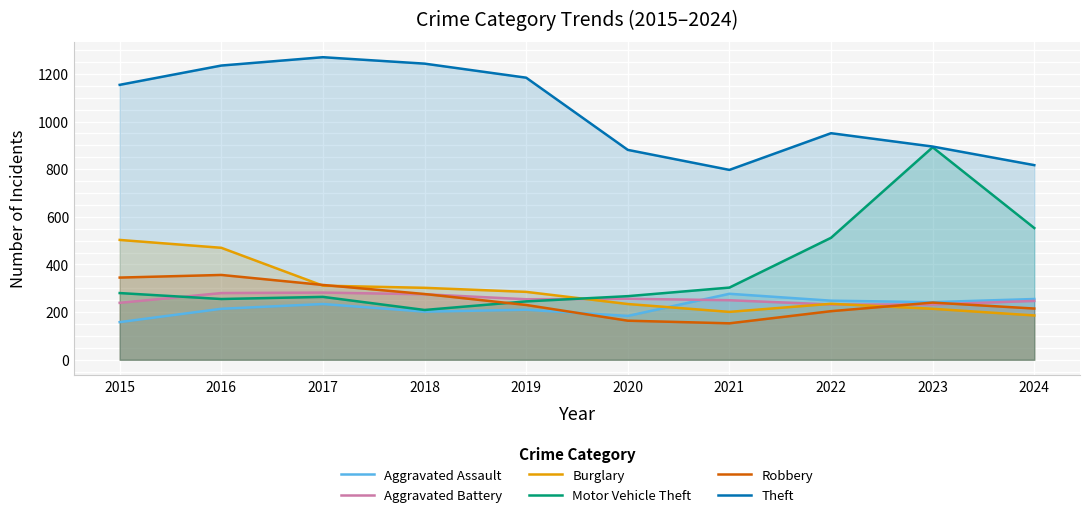

Is it true that Aggravated Battery equals 81 at 2018?

False